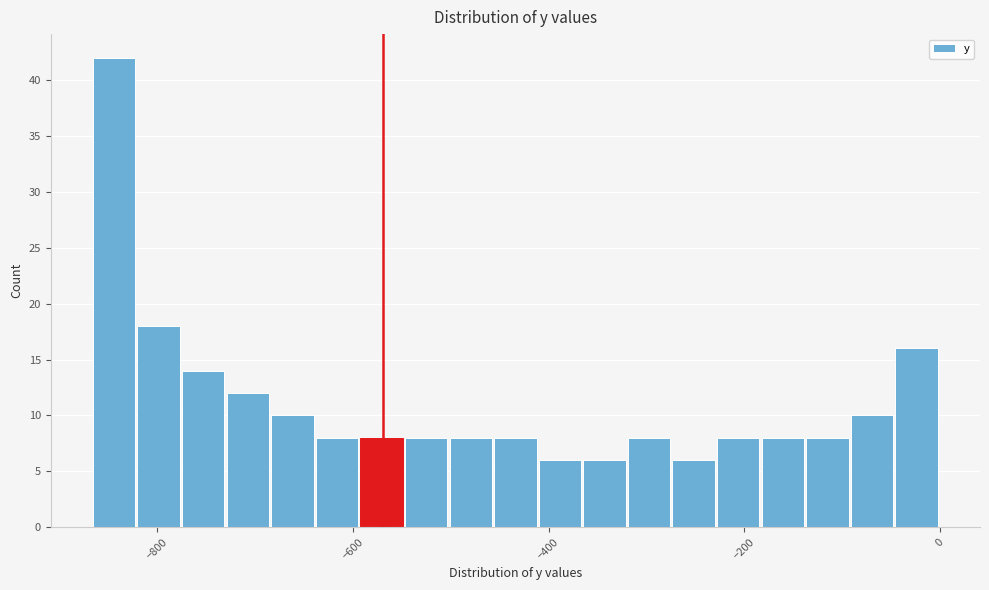

Read against the x-axis, roughly where is the centre of the tallest bar?

-840